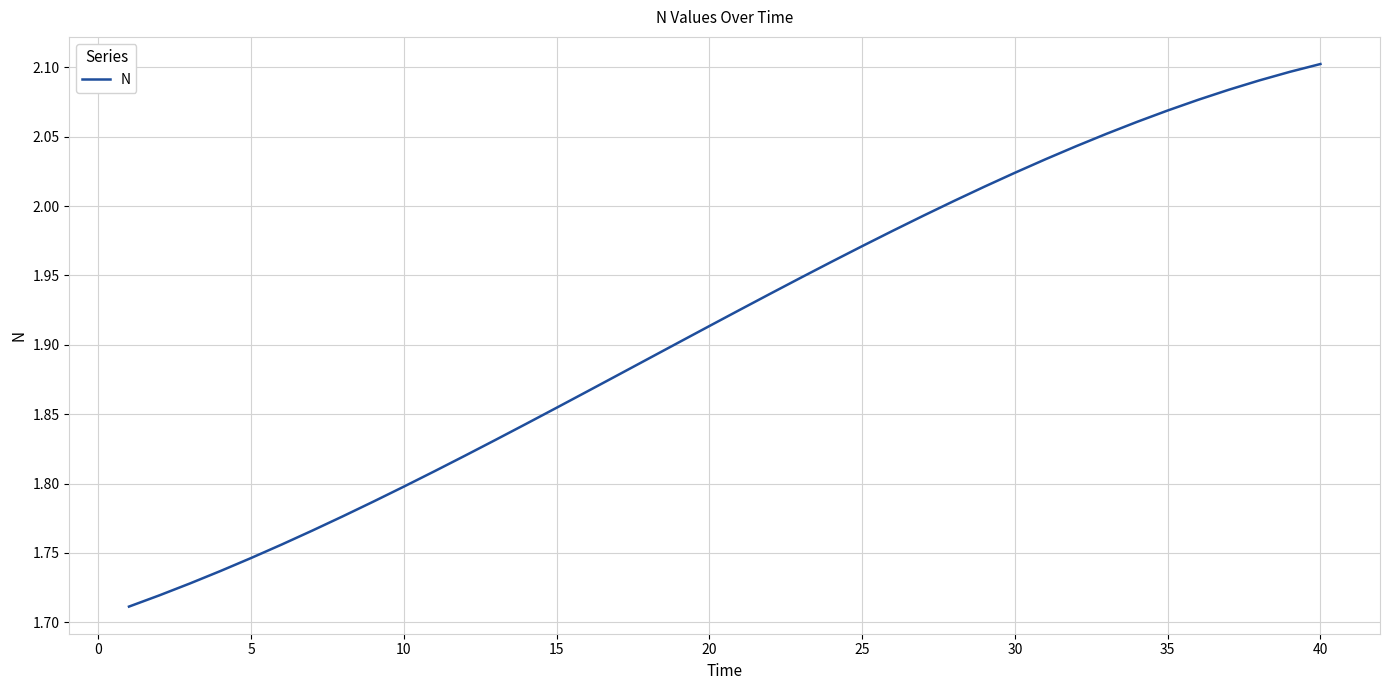

Does the chart have visible grid lines?

Yes